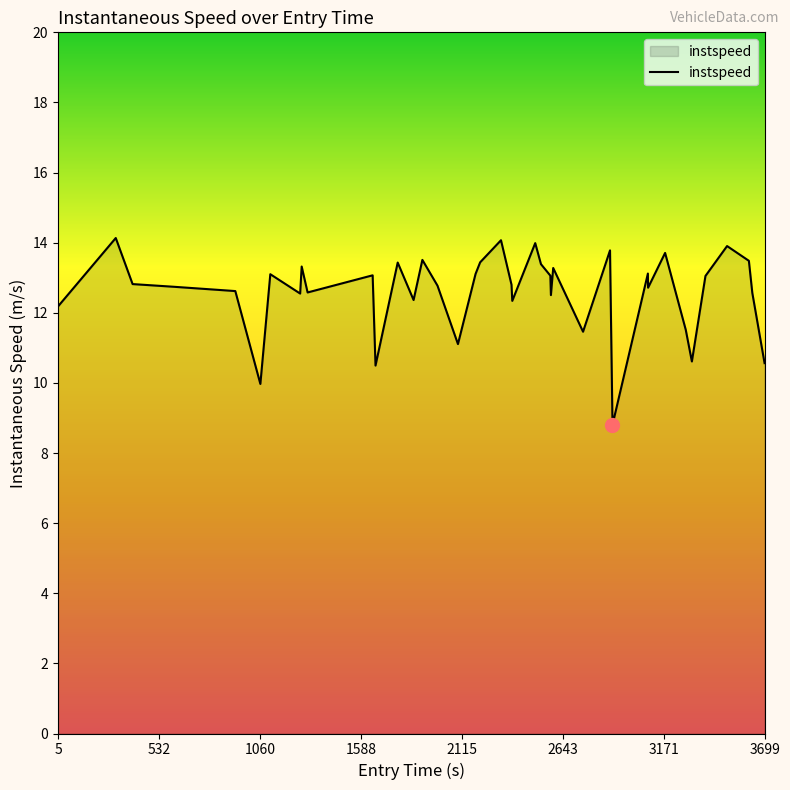

How many lines are shown in the chart?

1